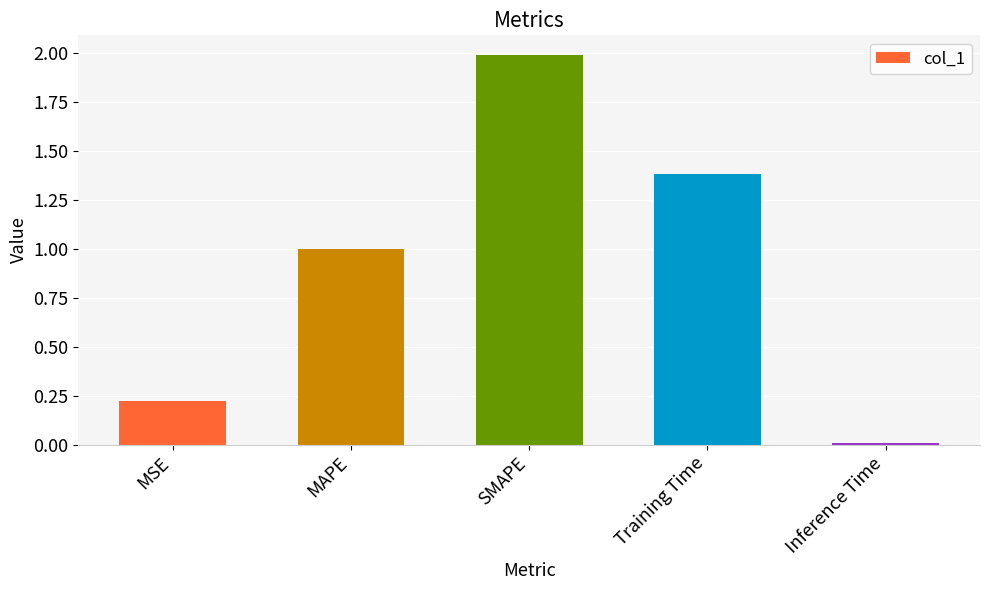

Which category has the highest value across all series?

SMAPE